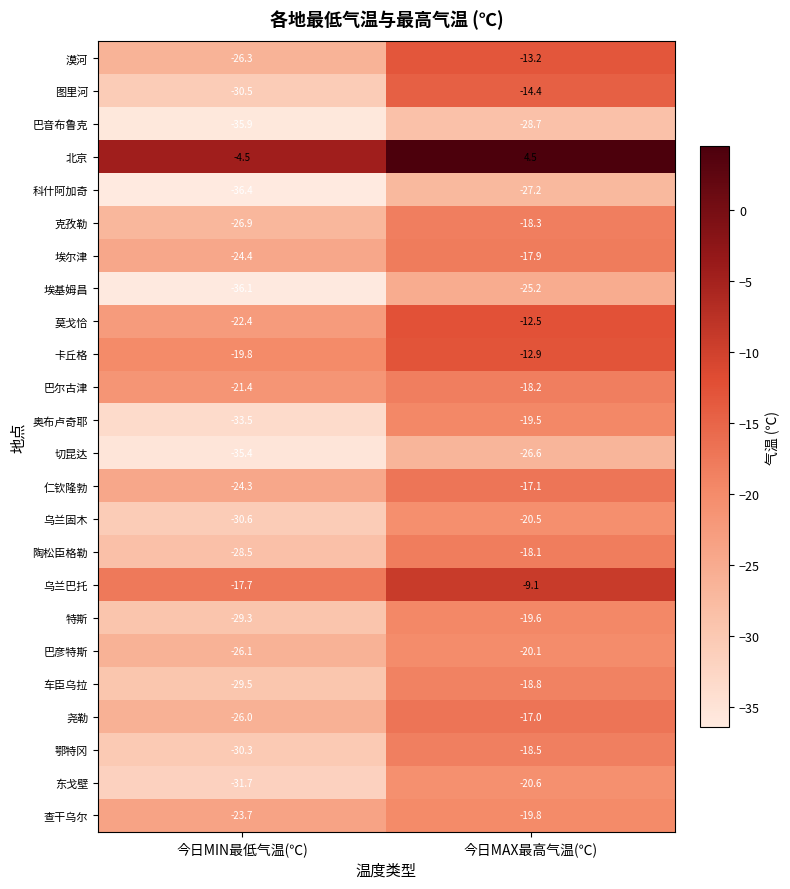

What is the total value across all series at 今日MAX最高气温(℃)?

-429.3